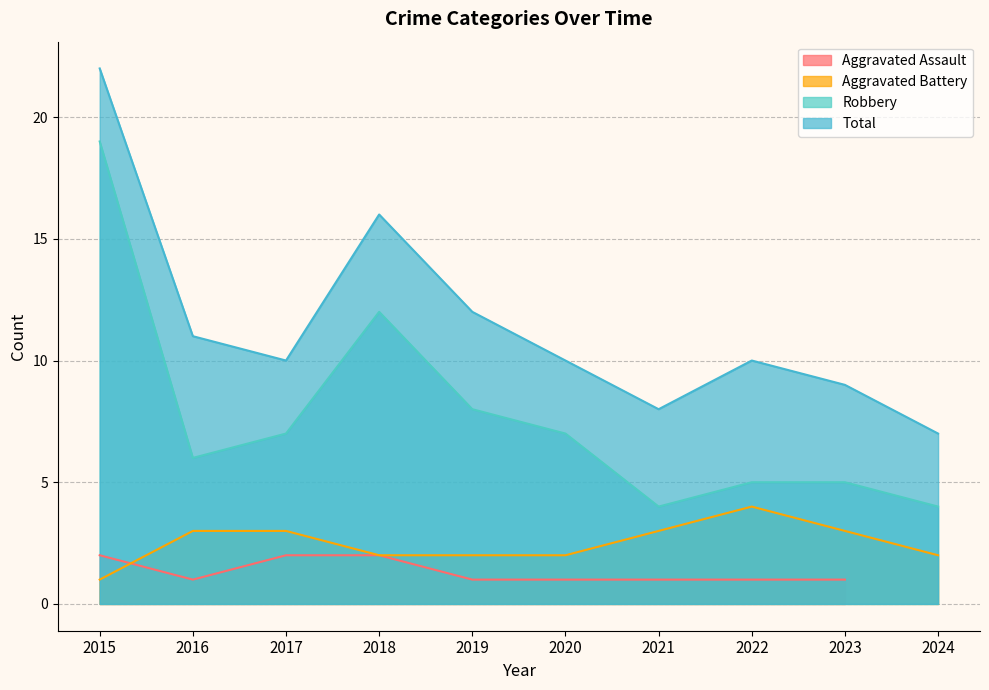

What is the average value of the Robbery series?

8